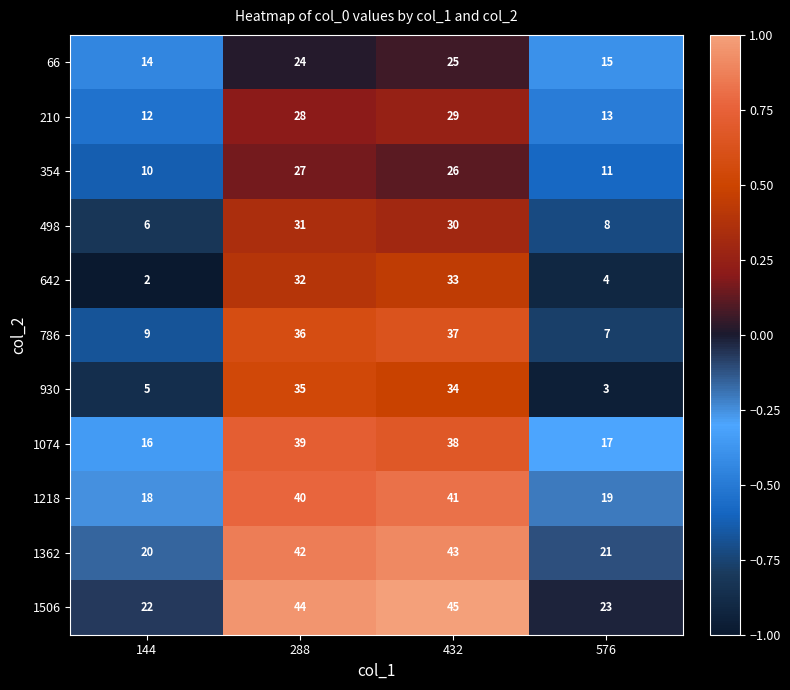

What is the sum of the 930 values at 144 and 288?

40